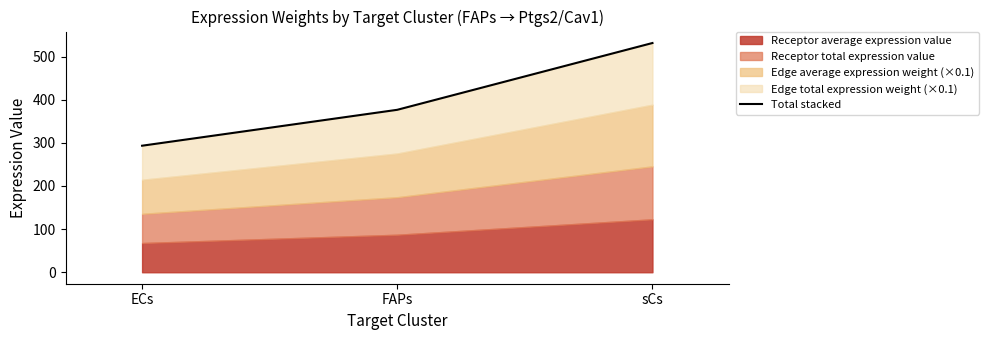

Rank the categories by value from highest to lowest.

sCs, FAPs, ECs